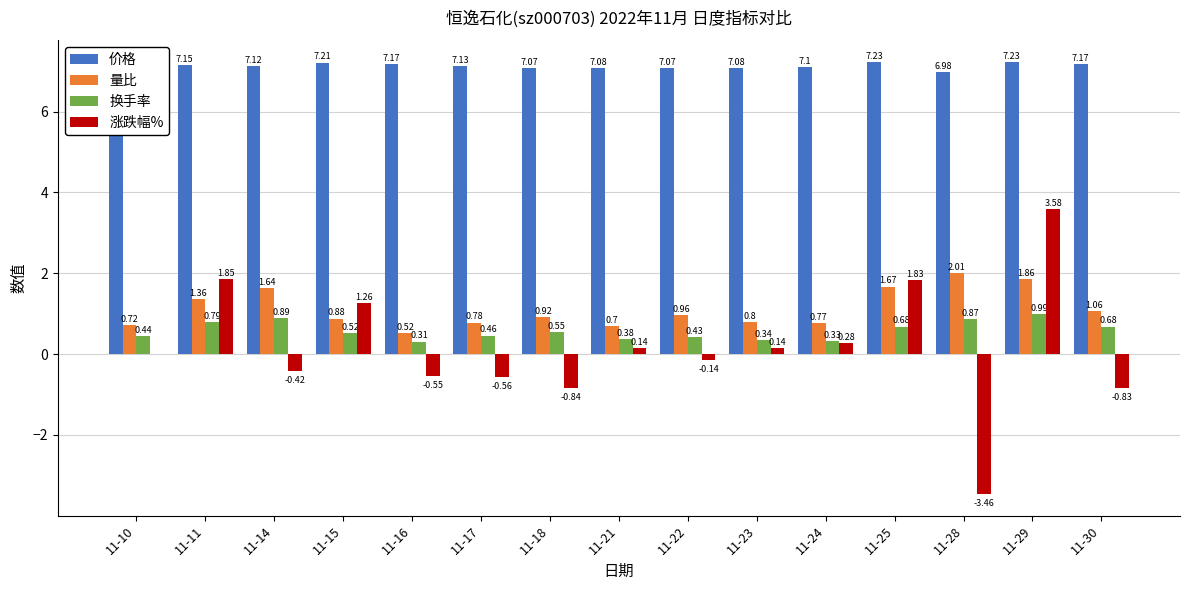

At which category is the sum across all series the highest?

11-29